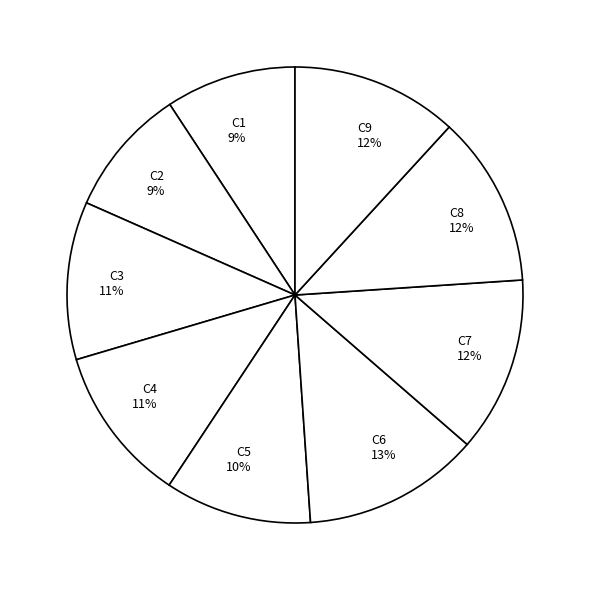

Does C5 represent more than half of the total?

No